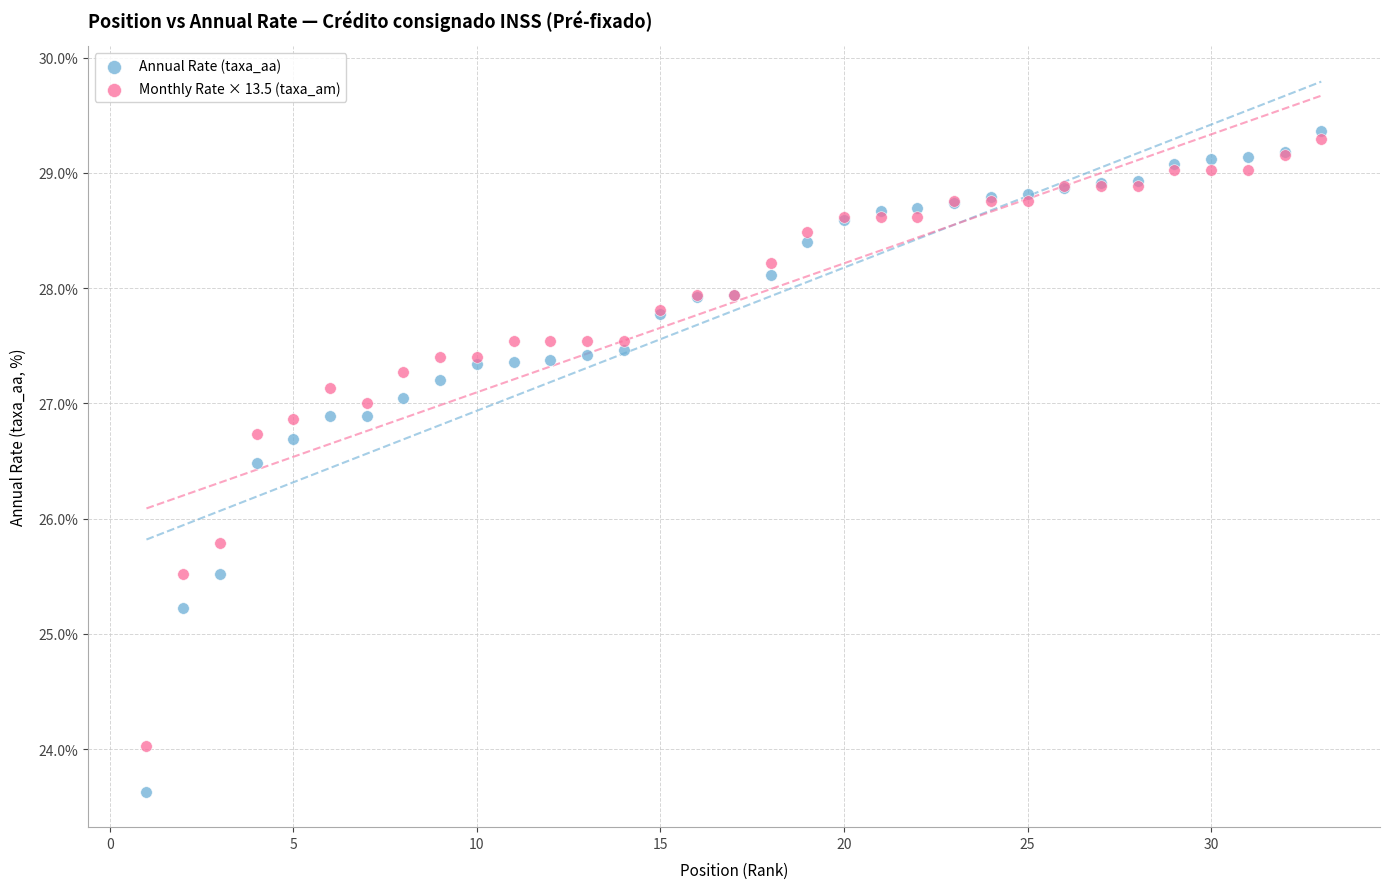

Across all series, what Y value is closest to 26?

25.8